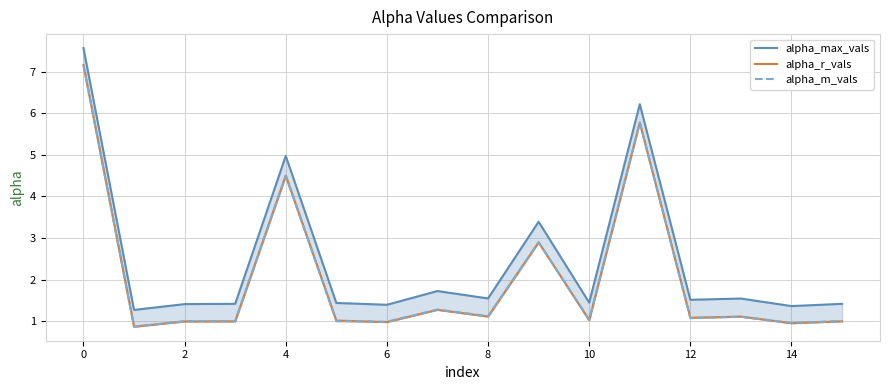

In alpha_r_vals, how many points are lower than both neighbors (excluding endpoints)?

6